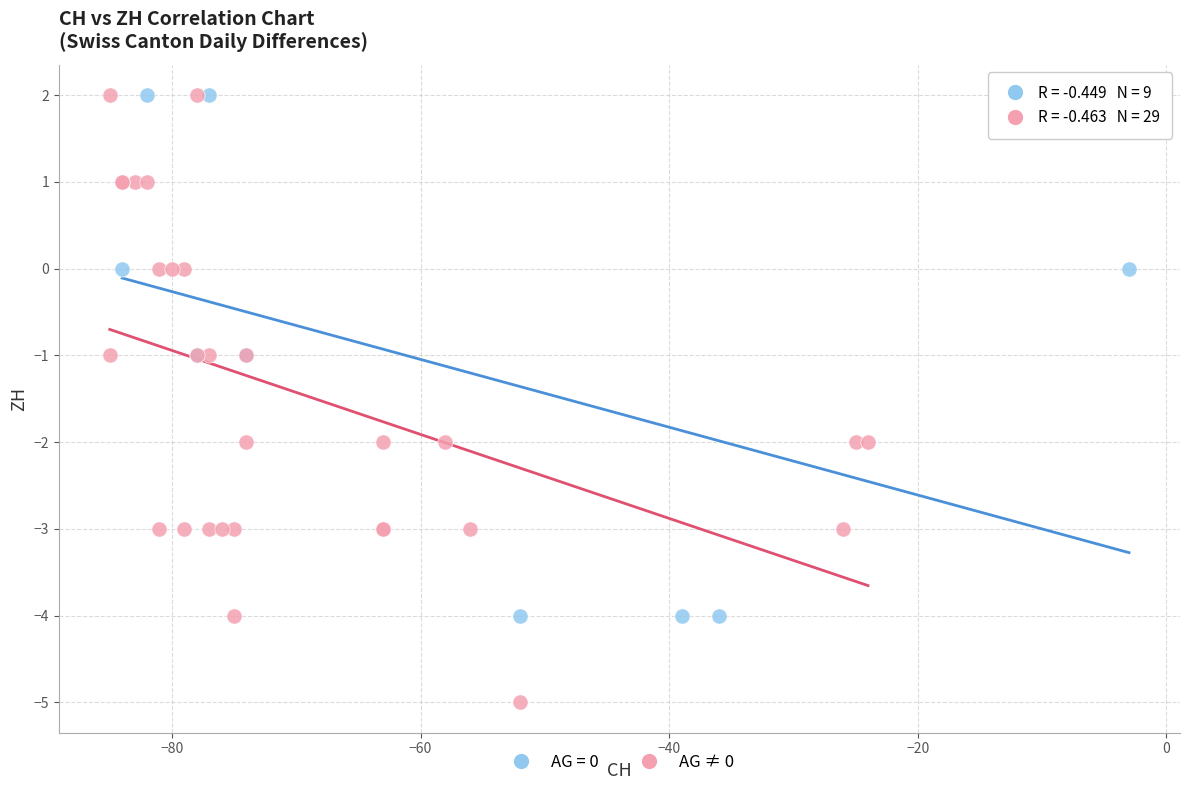

Which series reaches the minimum Y coordinate?

AG ≠ 0